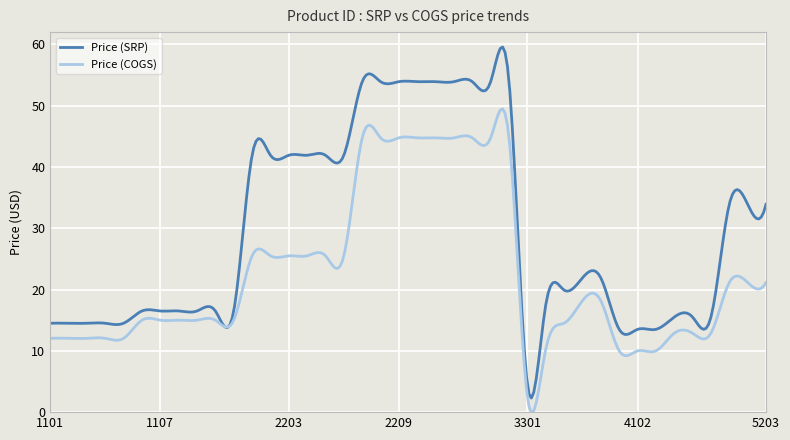

Which series has the largest total across all categories?

Price (SRP)